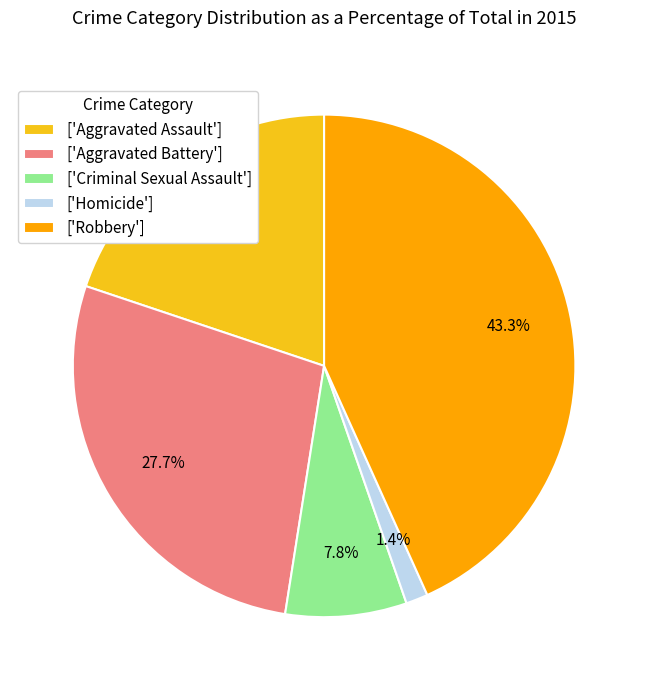

Which slice is the smallest?

['Homicide']